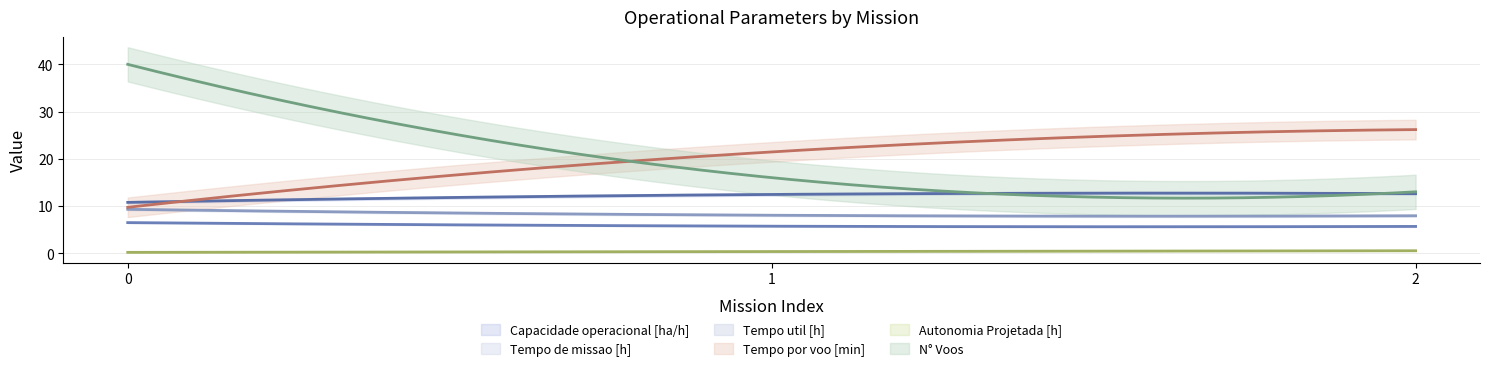

At how many categories does at least one series exceed 16?

3